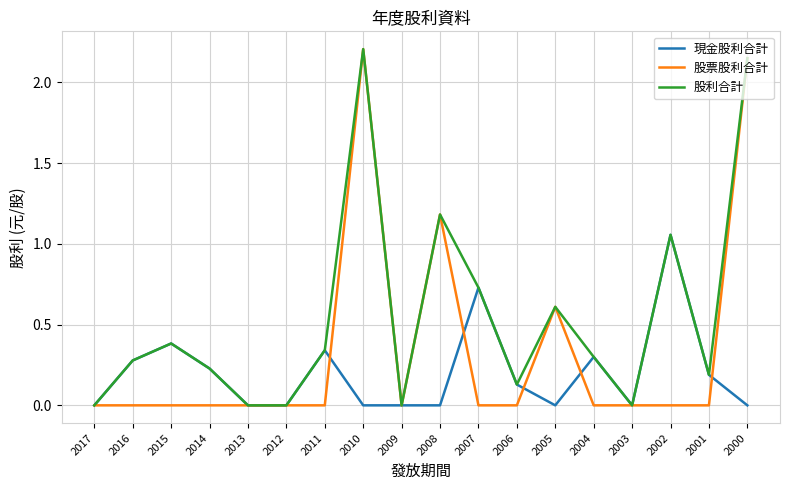

Rank the series by their average value, from highest to lowest.

股利合計, 股票股利合計, 現金股利合計